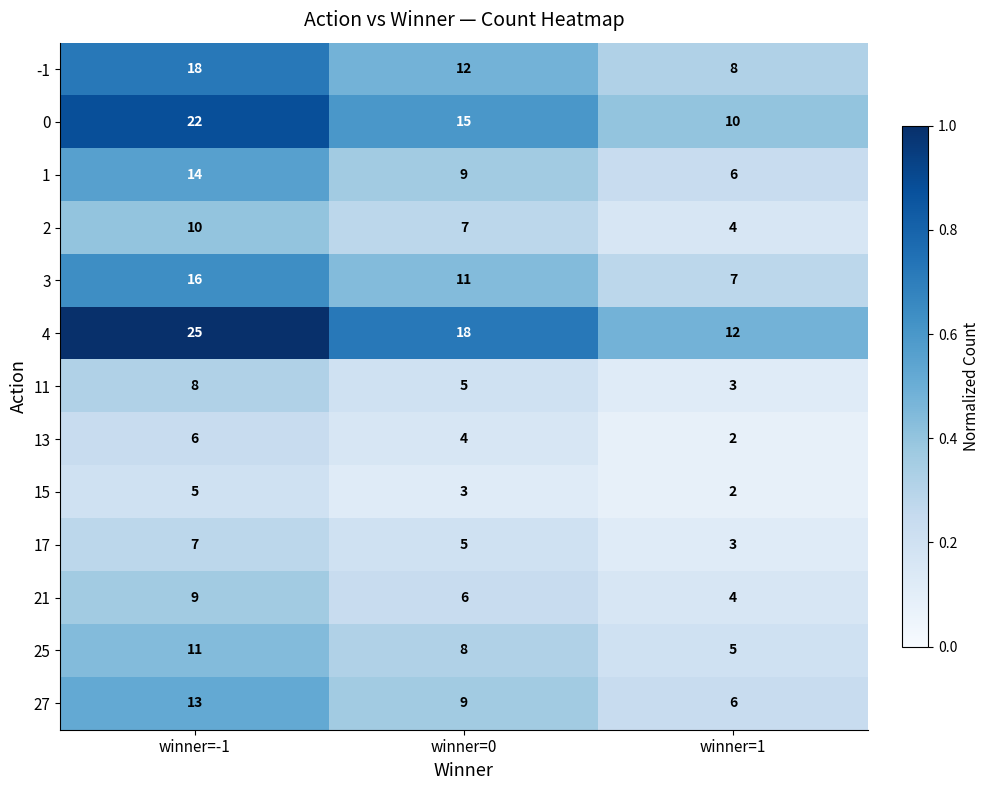

Between winner=-1 and winner=1, which series saw the biggest shift?

4